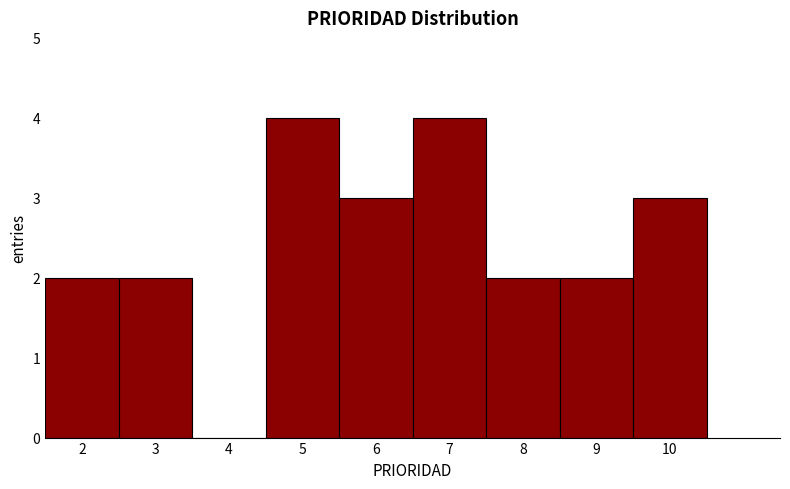

Reading left to right, list every bar in this chart as the range it spans on the x-axis followed by its height. The values are not printed on the chart, so give them approximately, as read against the axis.

1.5 to 2.5: 2
2.5 to 3.5: 2
3.5 to 4.5: 0
4.5 to 5.5: 4
5.5 to 6.5: 3
6.5 to 7.5: 4
7.5 to 8.5: 2
8.5 to 9.5: 2
9.5 to 10.5: 3